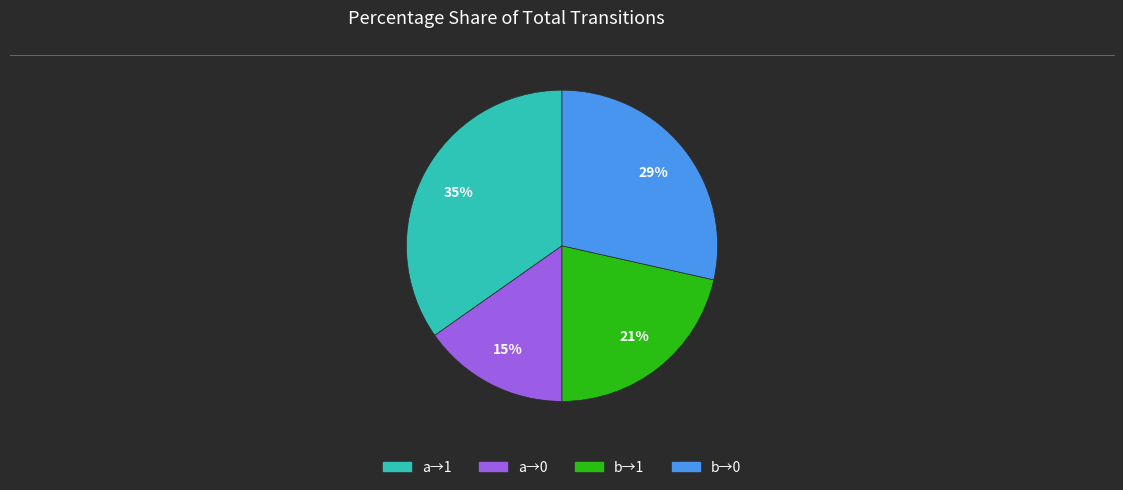

Count the number of slices in the pie.

4